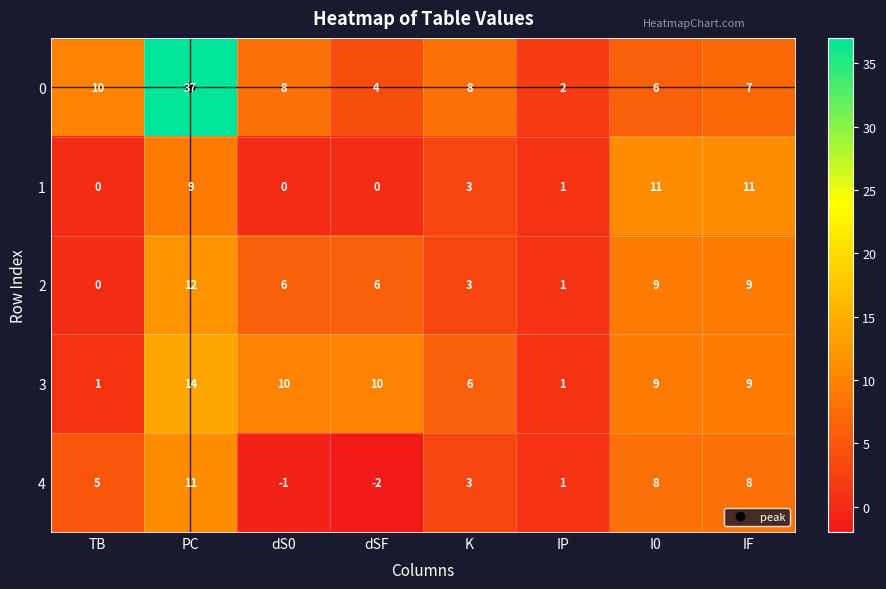

What value does the 3 series have at dSF, to the nearest 10?

10